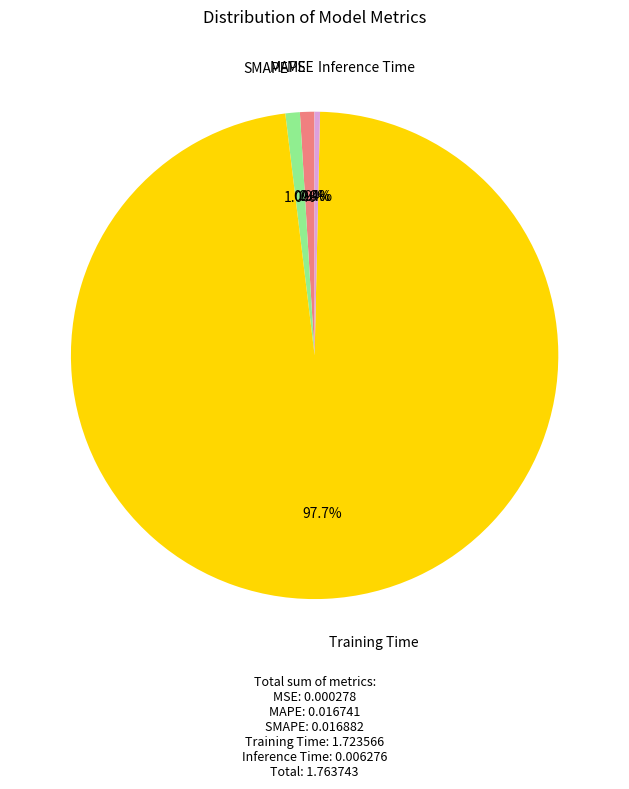

Is there any slice that represents more than half of the pie?

Yes